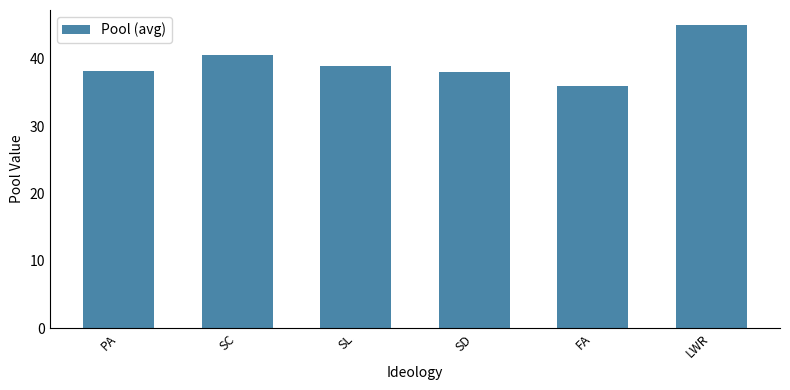

True or false: the data shows 65.5 at SD.

False